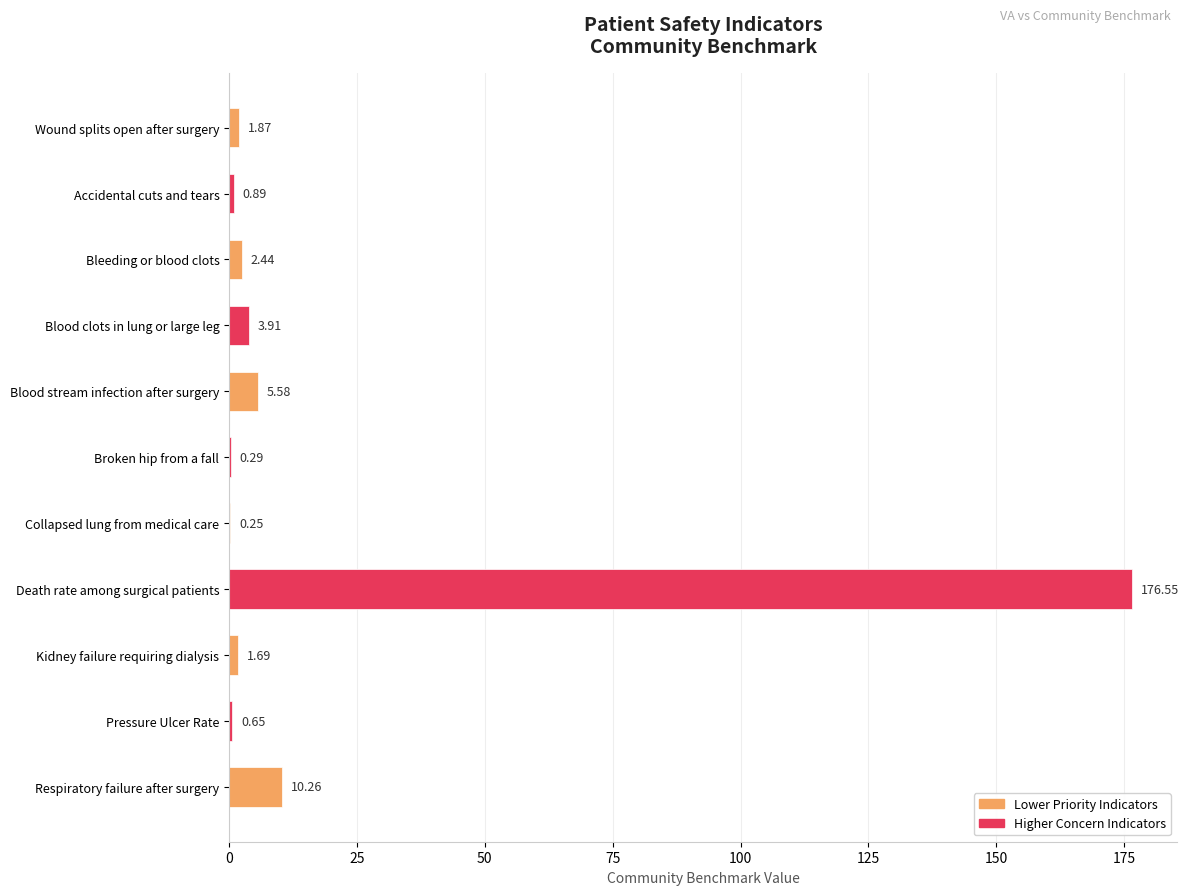

Are the bars grouped side by side (vs. stacked)?

No